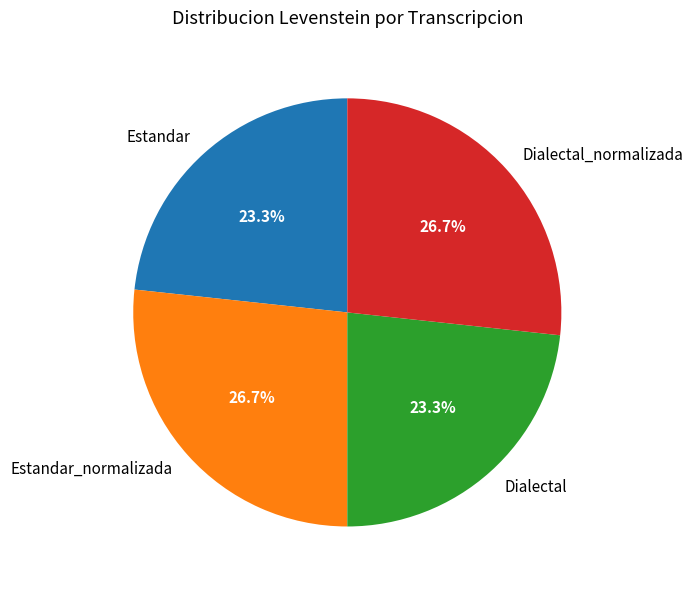

To the nearest percent, what is the difference between the largest and smallest slice percentages?

3%